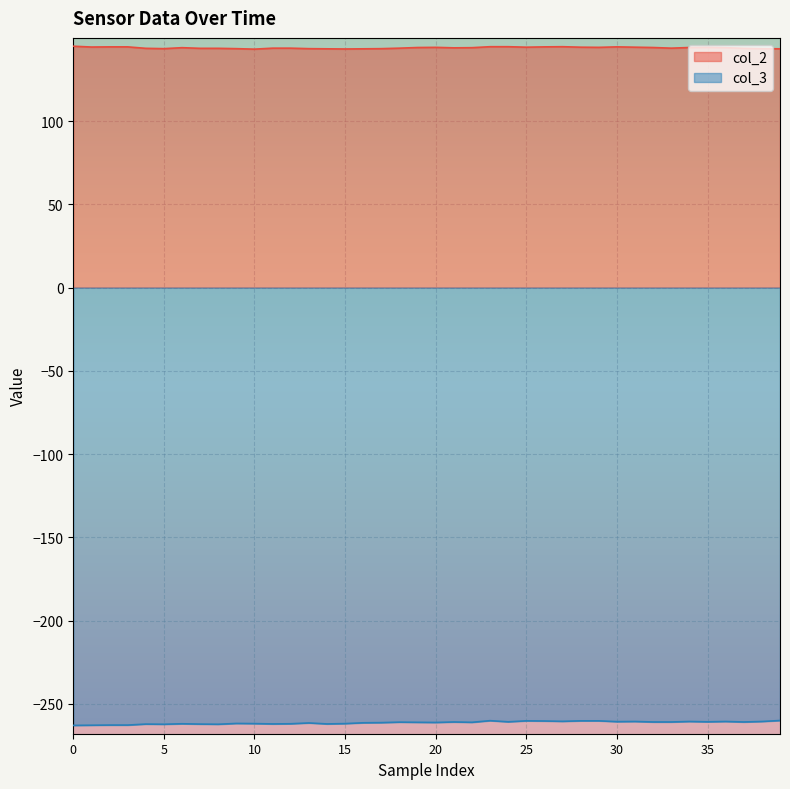

How many data points does each series have?

40